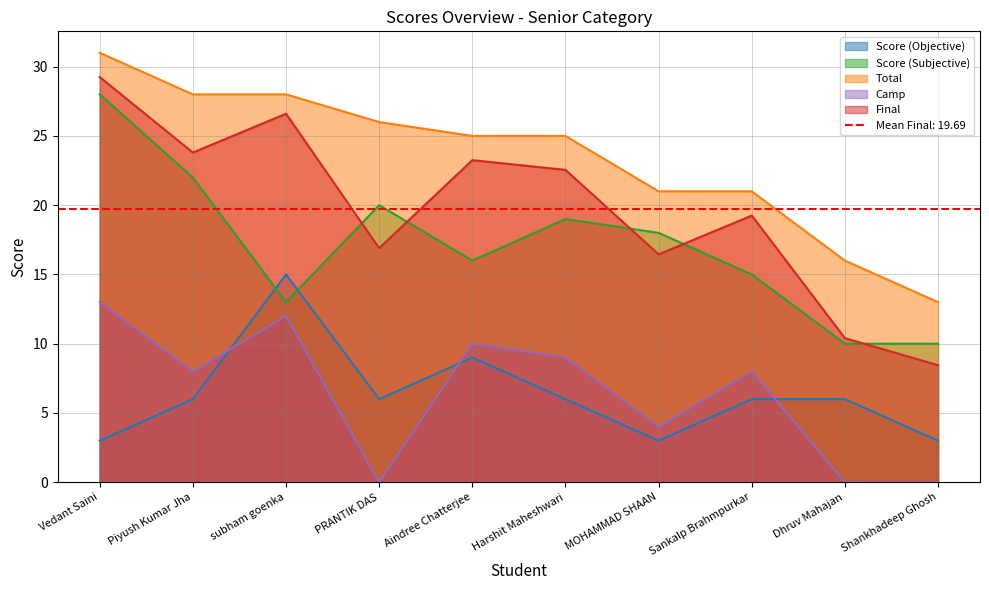

How many distinct data groups are displayed?

5